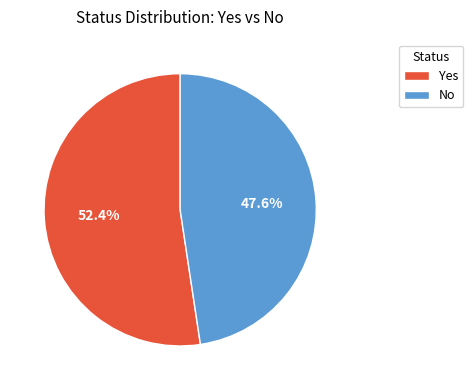

What is the ratio of the value at No to the value at Yes?

0.9